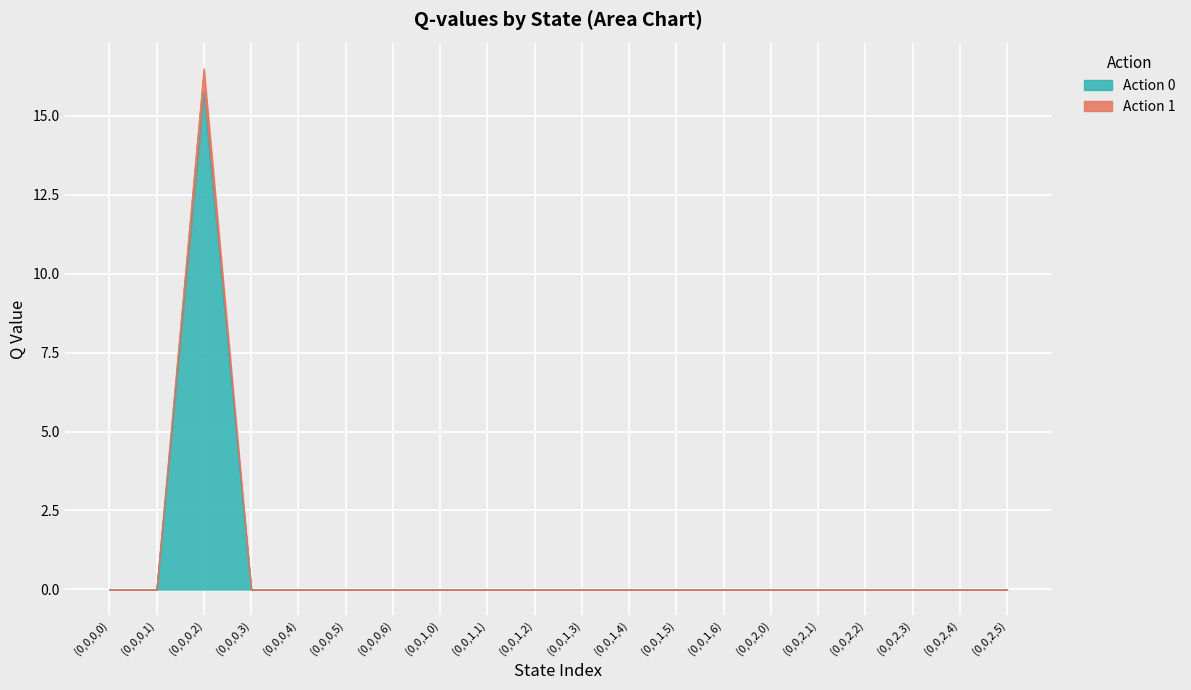

What are all the series names shown in the legend?

Action 0, Action 1